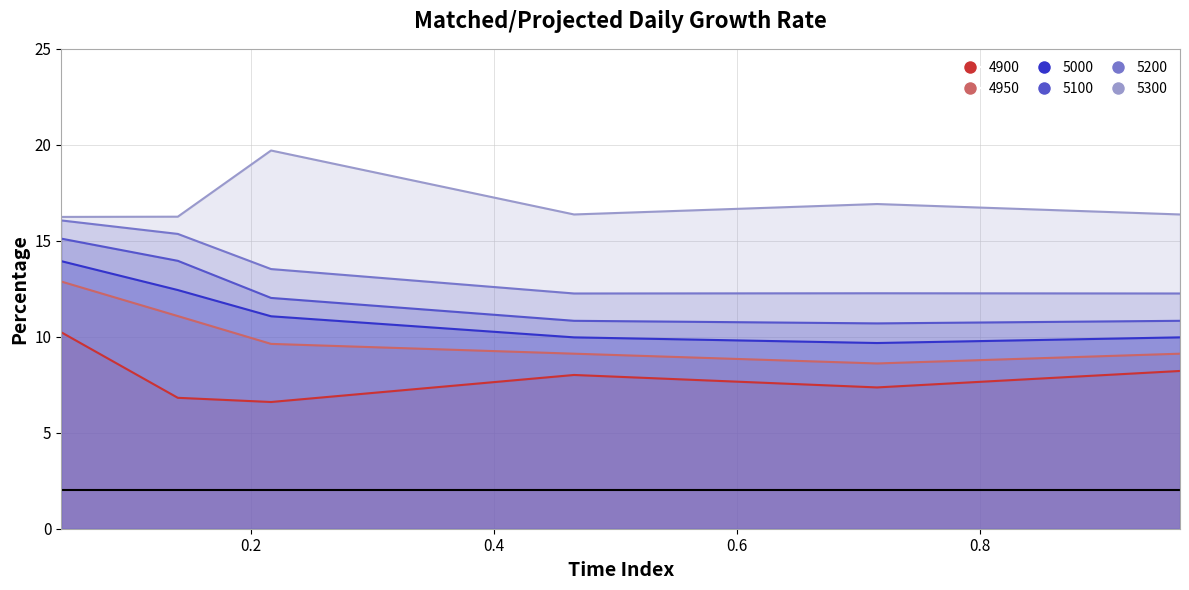

What is the sum of all 5000 values?

67.1